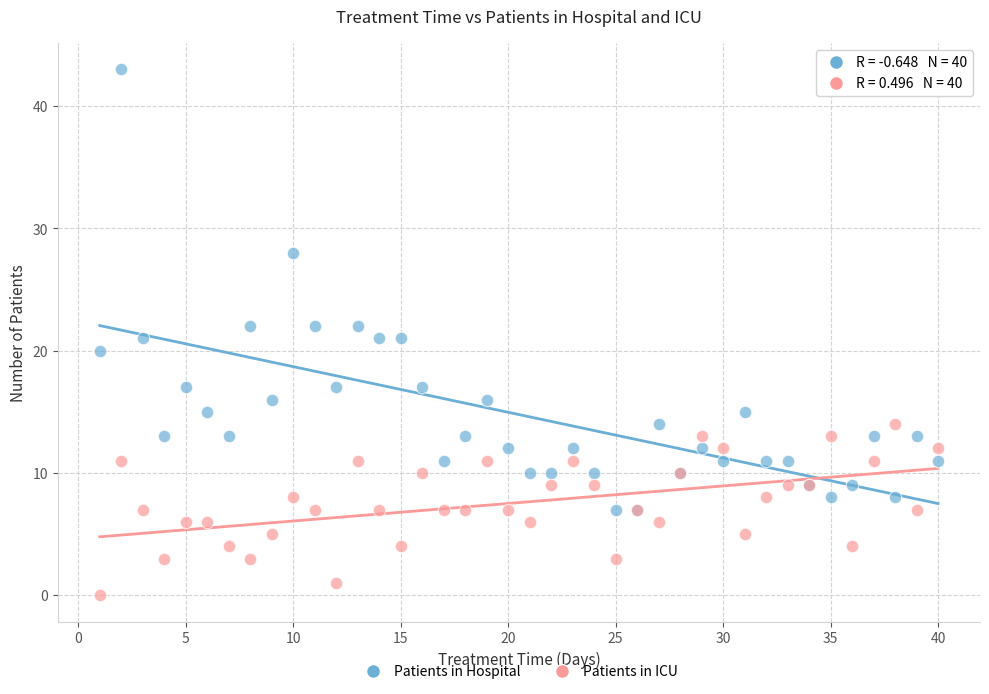

Which series reaches the maximum Y coordinate?

Patients in Hospital